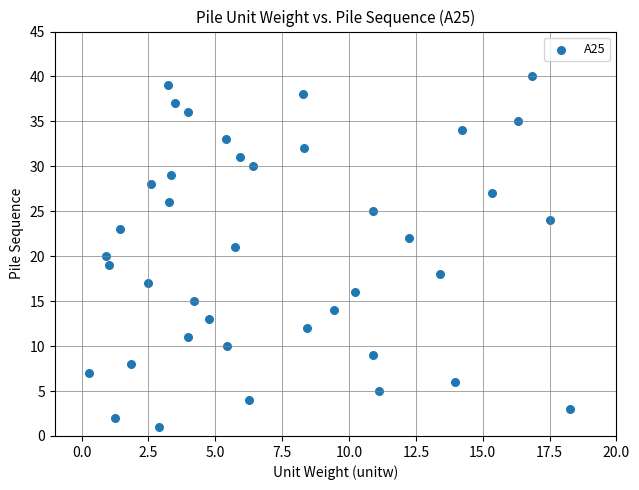

What is the range of Y values (max minus min)?

39